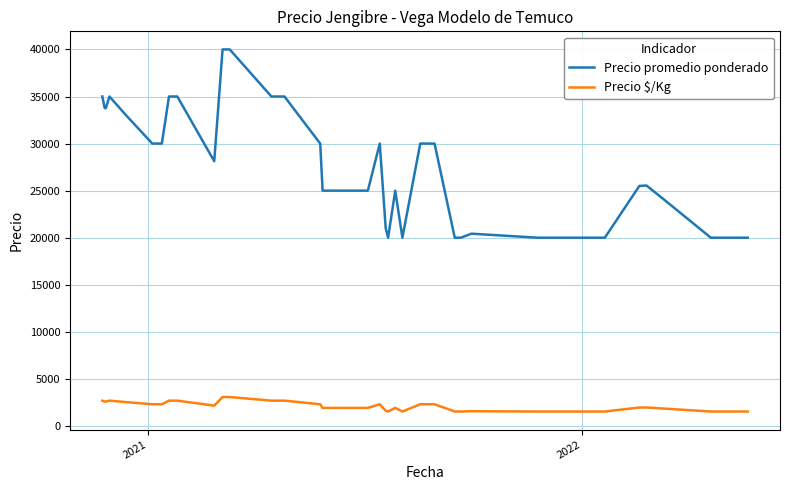

Which series has the largest range (max minus min)?

Precio promedio ponderado